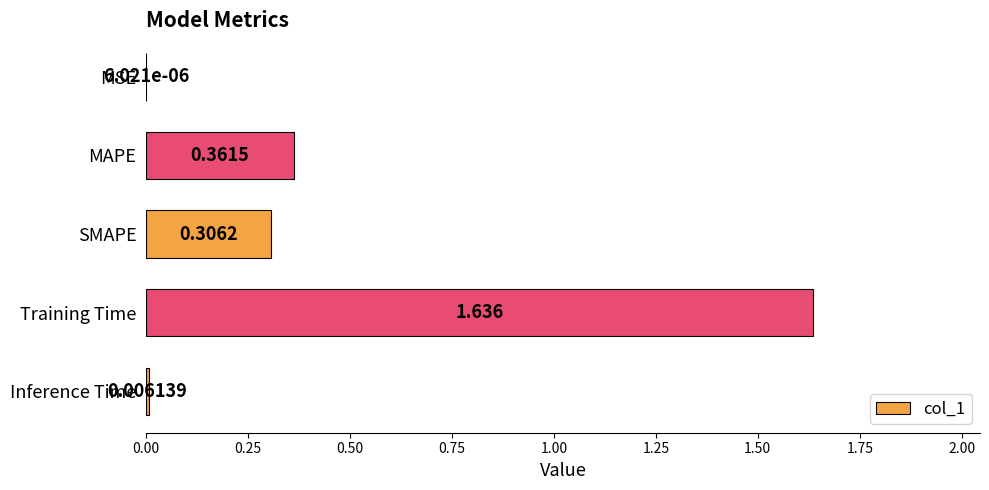

Between MAPE and SMAPE, which is larger?

MAPE